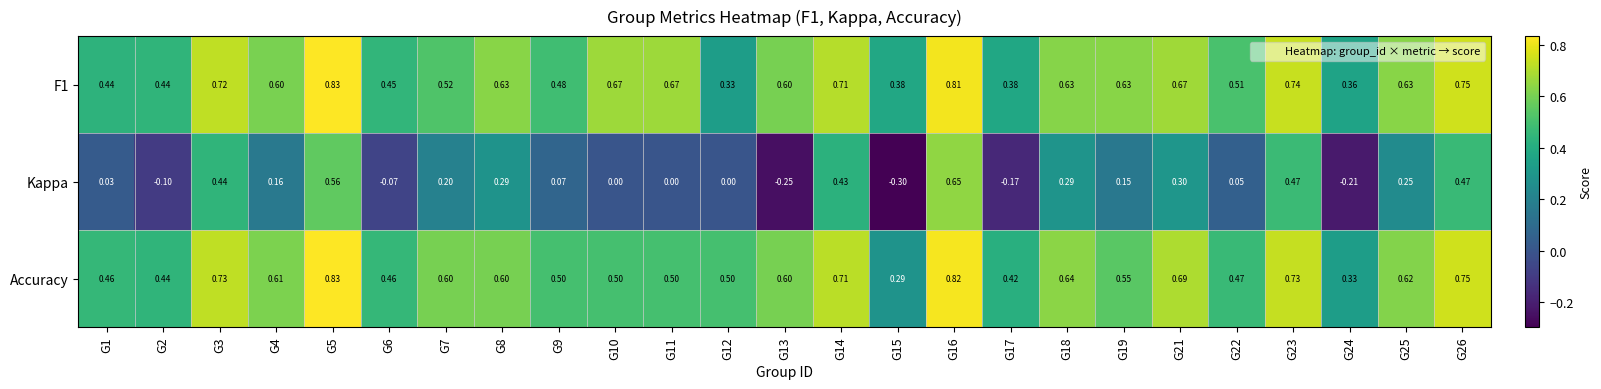

Which series has the largest range (max minus min)?

Kappa